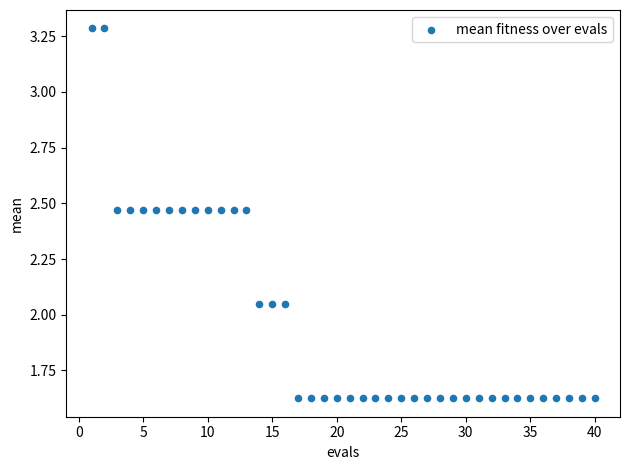

What is the range of X values (max minus min)?

39.0